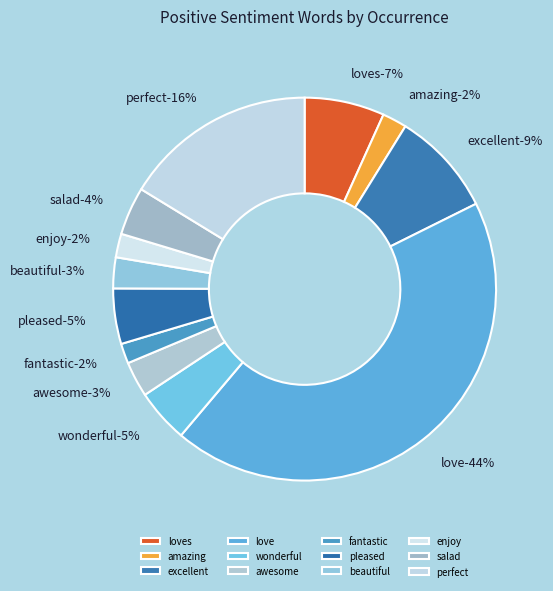

What percentage do wonderful and amazing together represent?

6.6%